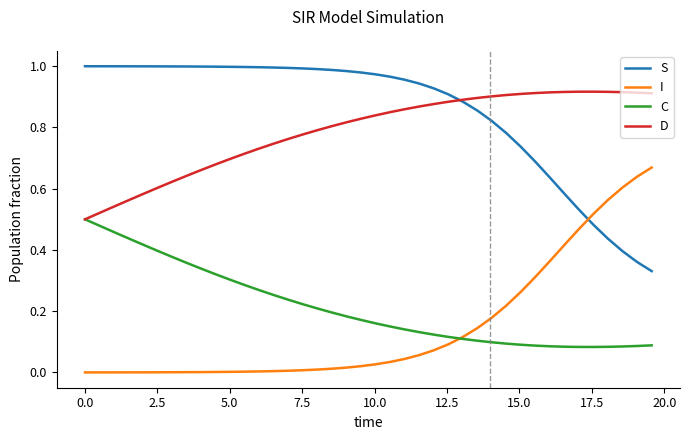

How many lines are shown in the chart?

4